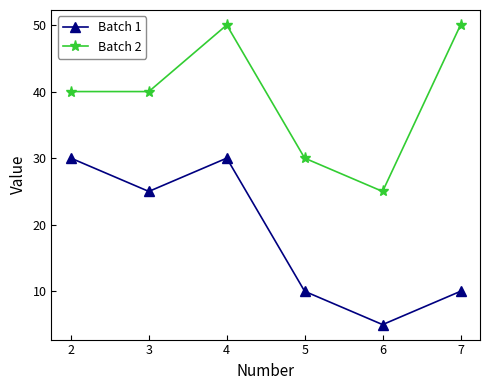

How many Batch 1 values are between 10 and 30?

5